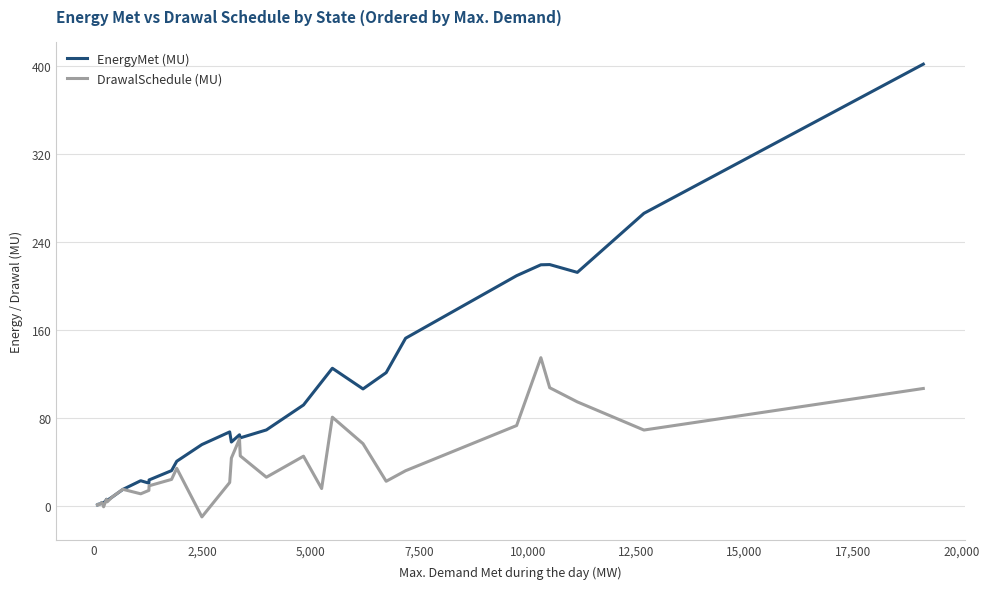

Is this an area chart (filled region under the line)?

No